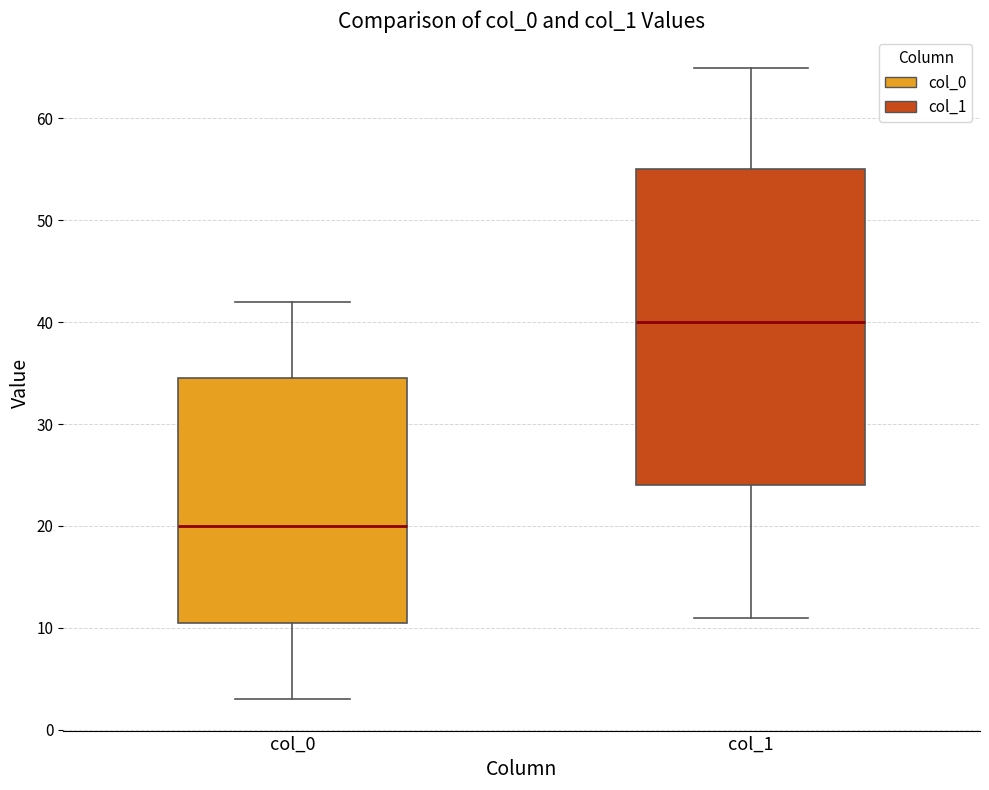

Reading left to right, transcribe this box plot: for each box, give where its median line is, the range the box spans, and where its two whiskers end, as read against the y-axis. The values are not printed on the chart, so give them approximately, as read against the axis.

col_0: median 20, box 11 to 35, whiskers 3 to 42
col_1: median 40, box 24 to 55, whiskers 11 to 65